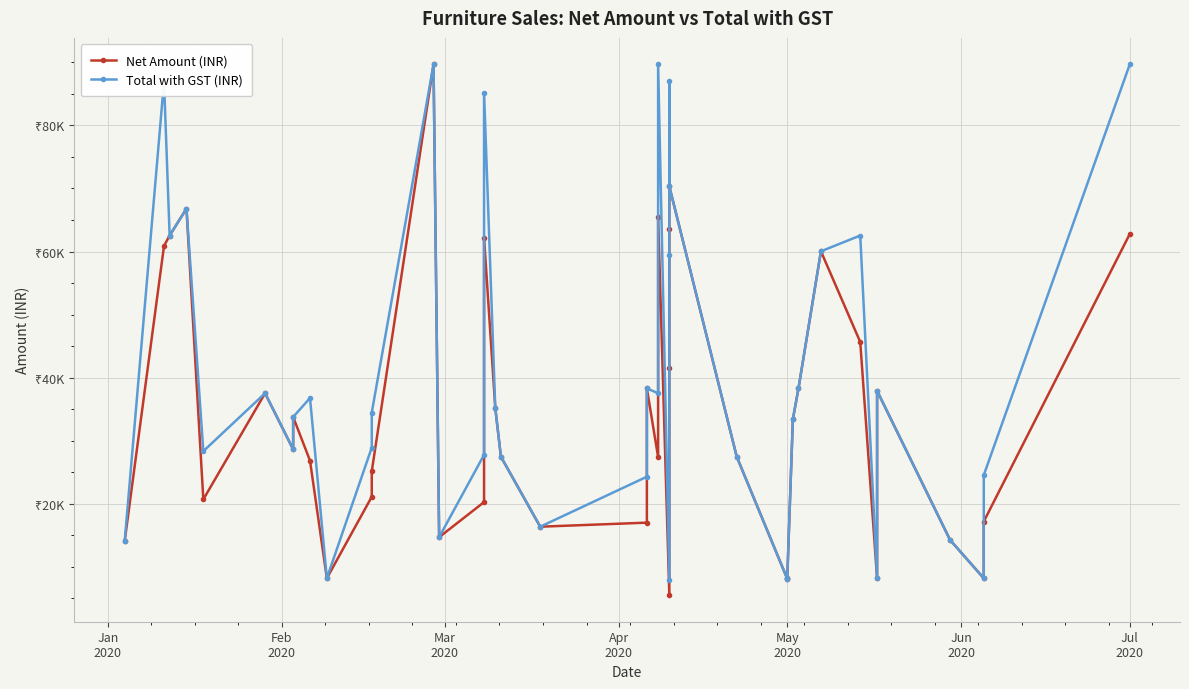

True or false: Total with GST (INR) has a value of 15728.7 at 16.

False